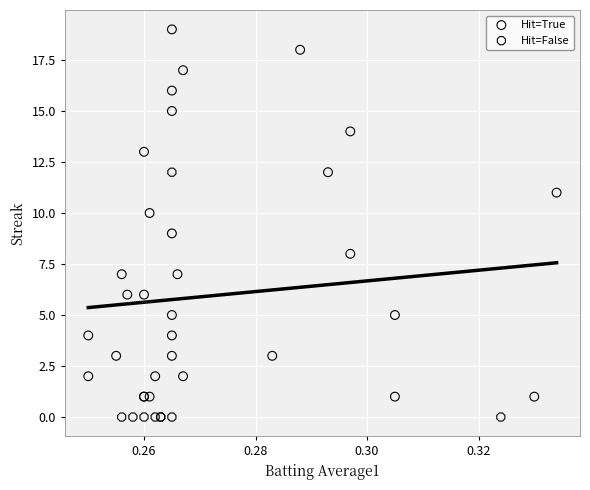

What are all the series names shown in the legend?

Hit=True, Hit=False